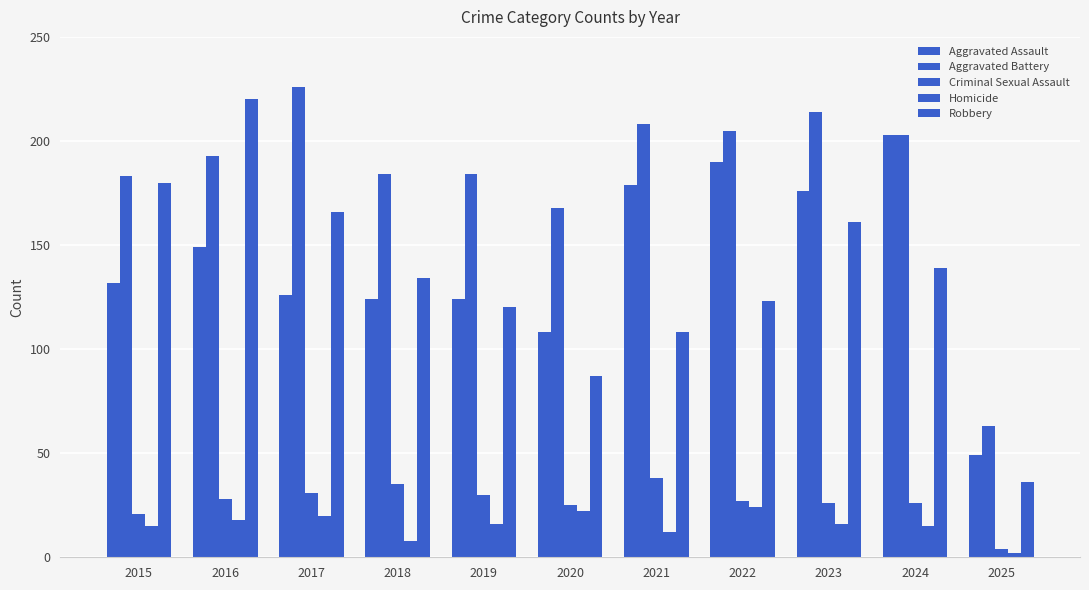

Which category has the highest value in the Robbery series?

2016